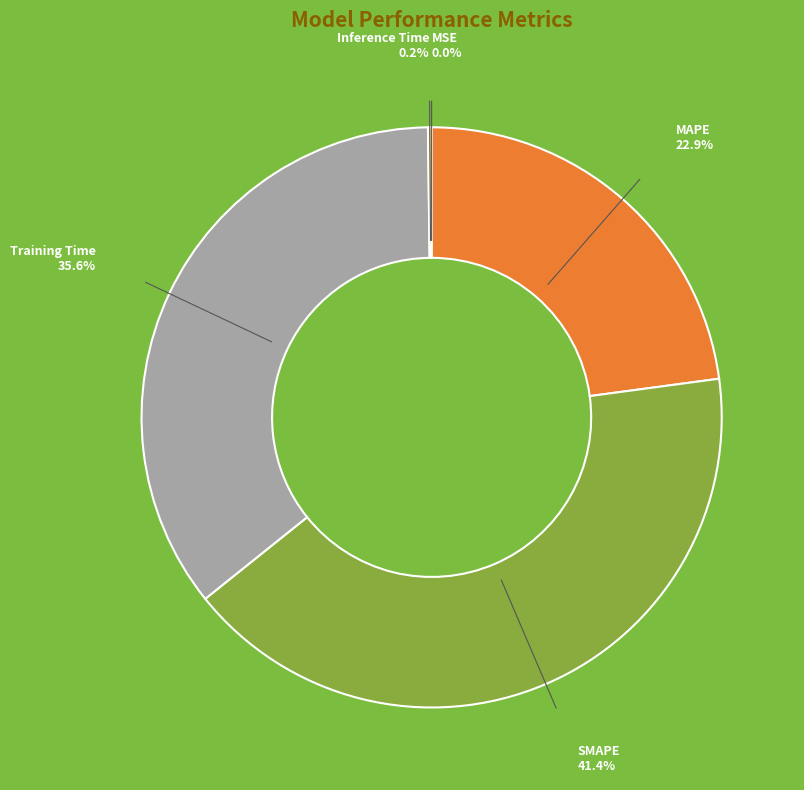

Combined, what portion of the pie is SMAPE and Training Time?

76.9%